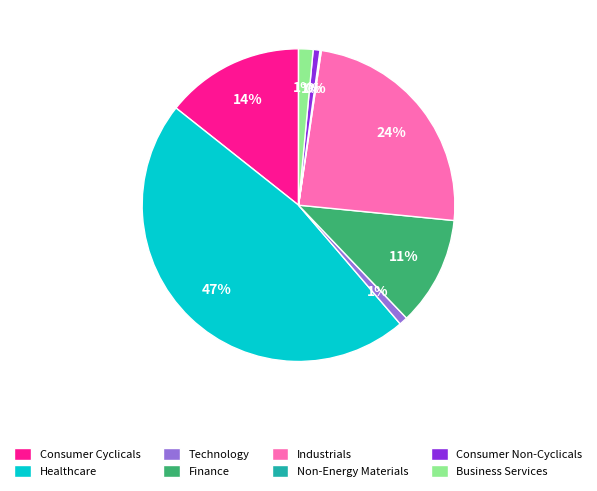

To the nearest percent, what is the average slice percentage?

12%